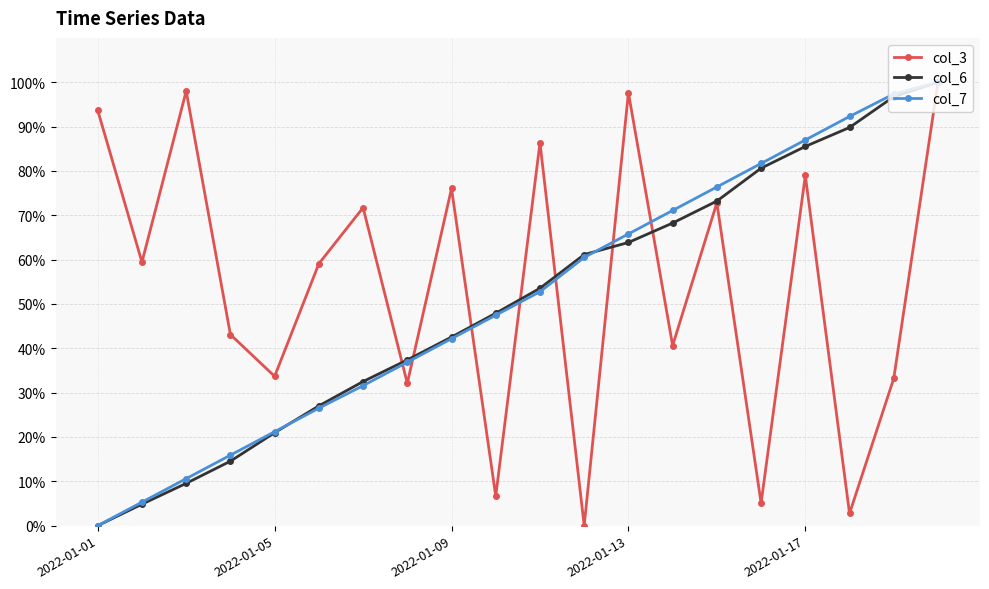

True or false: col_6 has more than 0 interior local peaks.

False